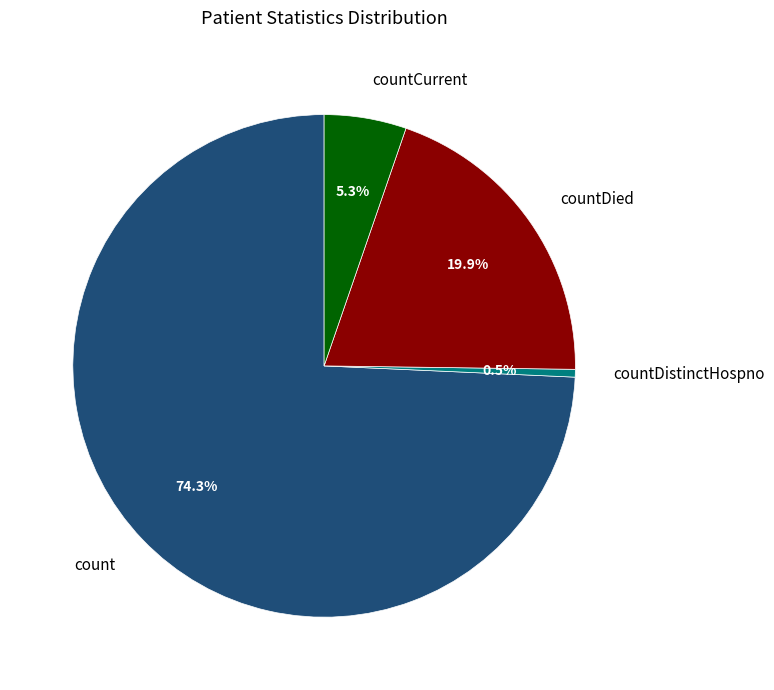

The countDied slice represents 11% of the pie. True or false?

False